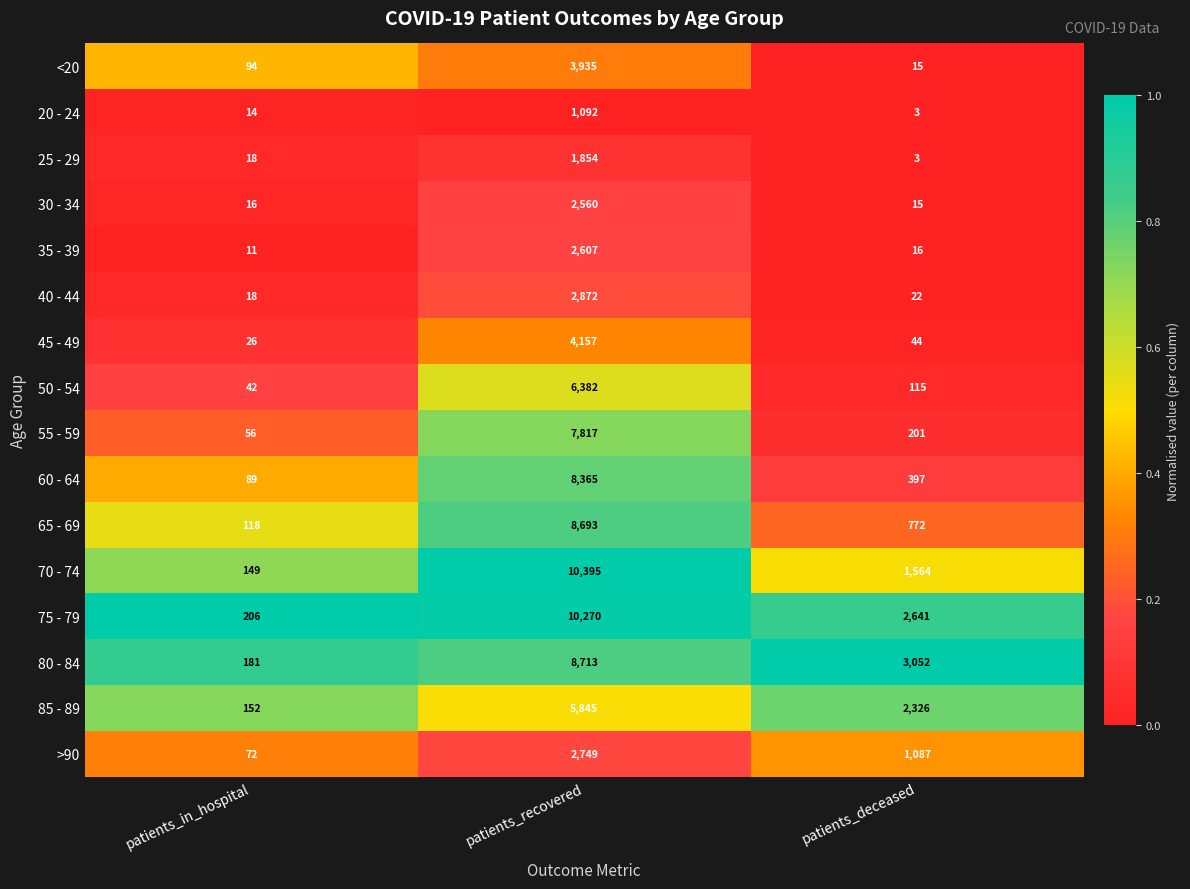

Which series changed the most between patients_in_hospital and patients_recovered?

70 - 74